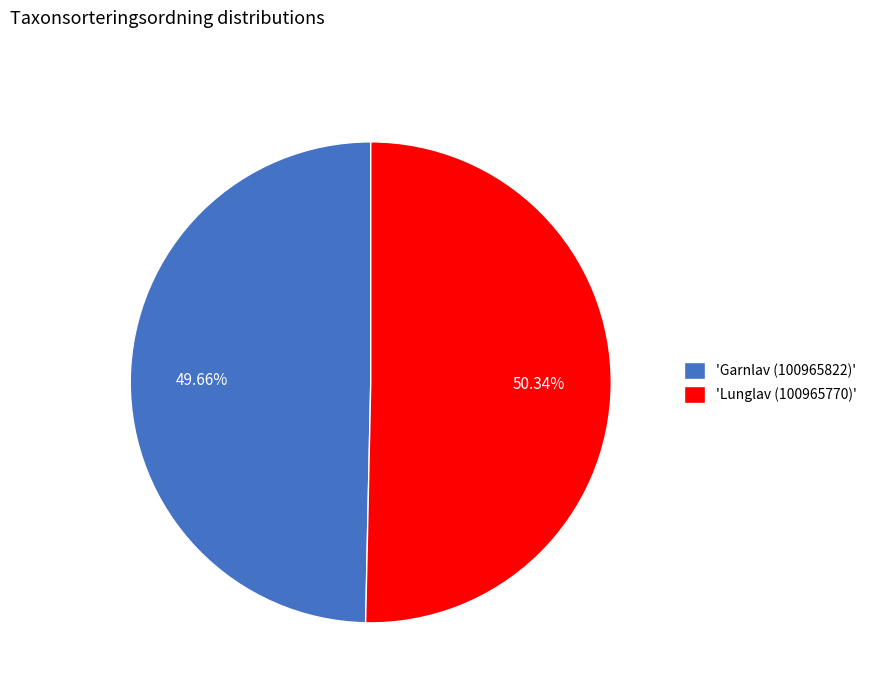

Does any single category account for the majority?

Yes